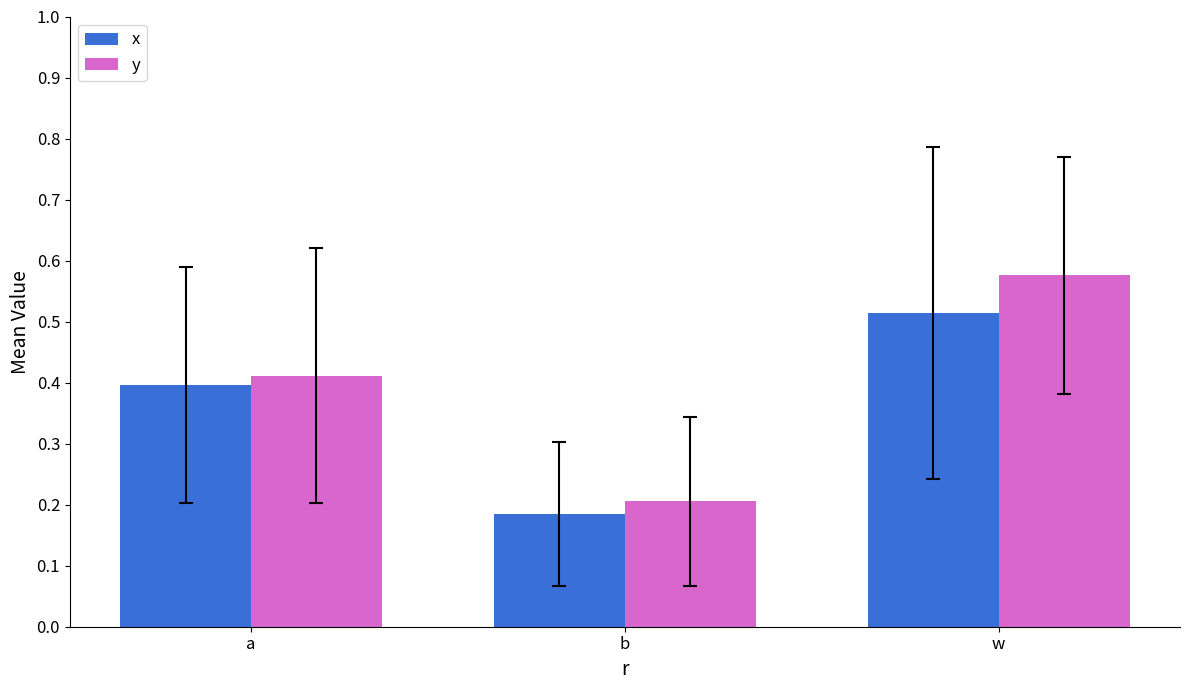

At which label is x closest to 0?

b